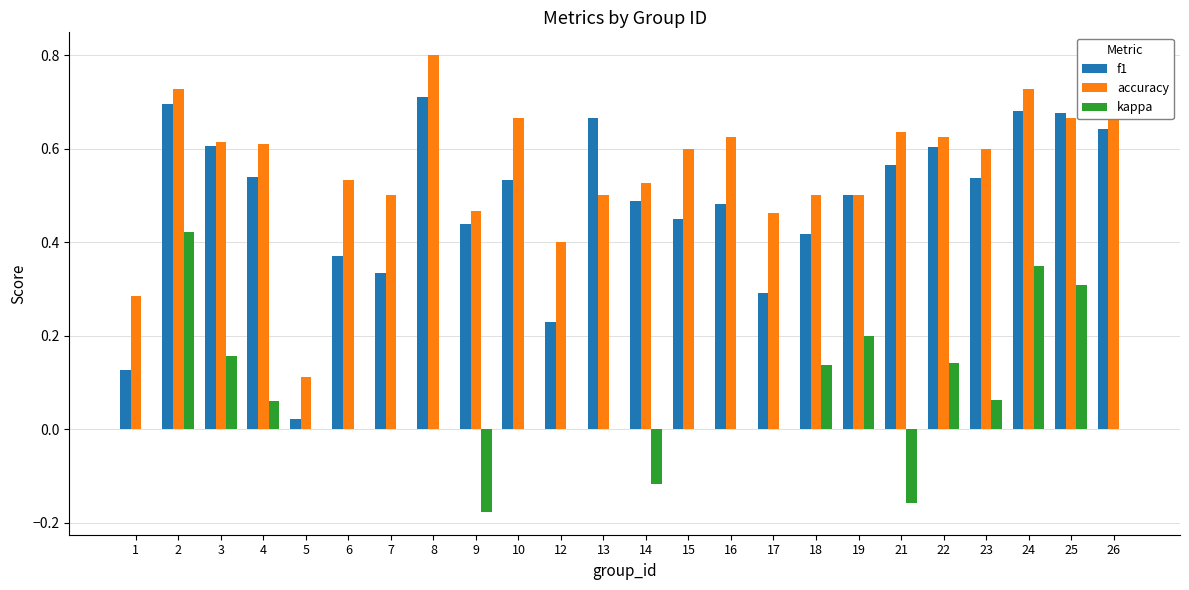

Which series has the largest total across all categories?

accuracy